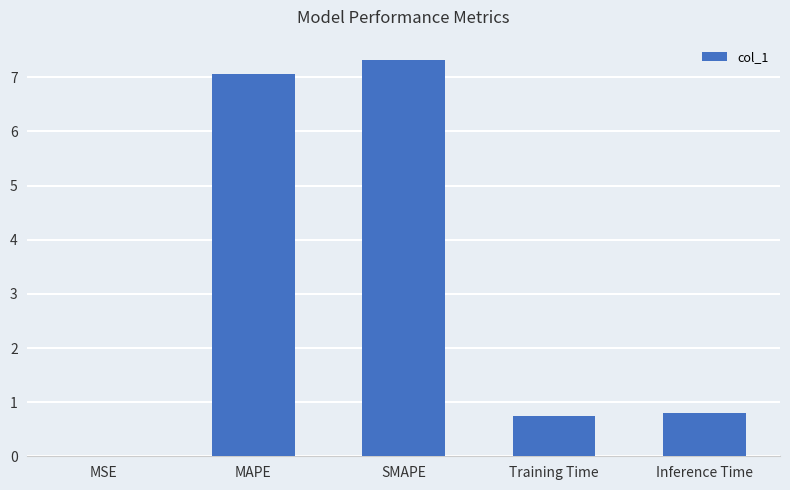

Is it true that the value at MSE is 0.0?

True